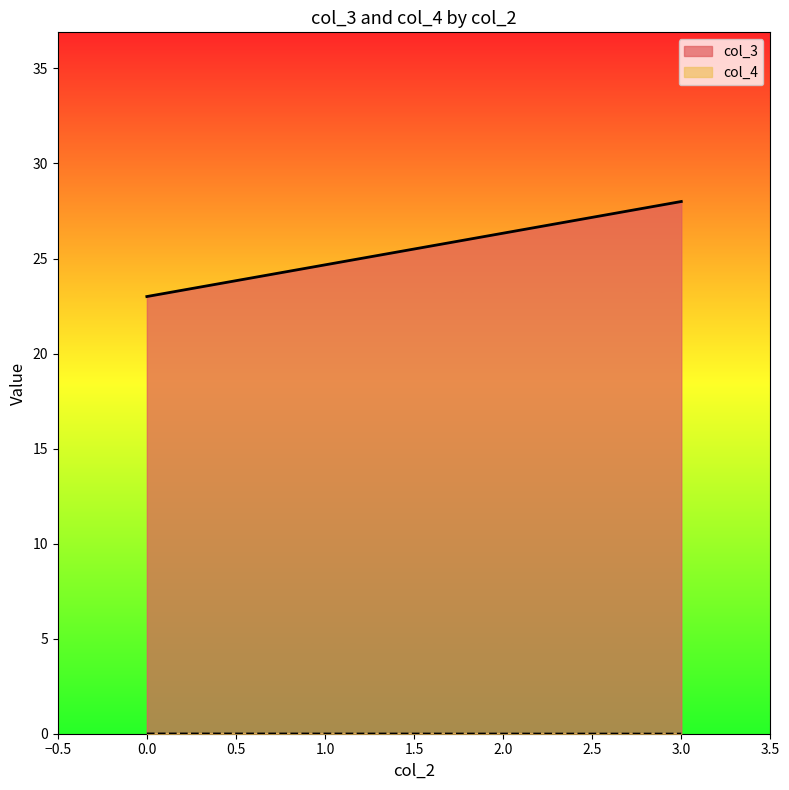

True or false: col_4 and col_3 intersect in this chart.

False